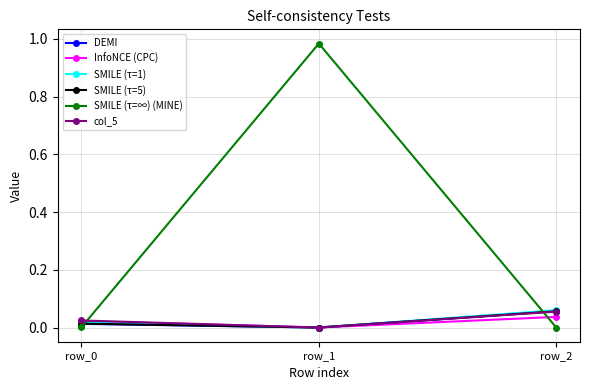

At which label does InfoNCE (CPC) reach its peak?

row_2